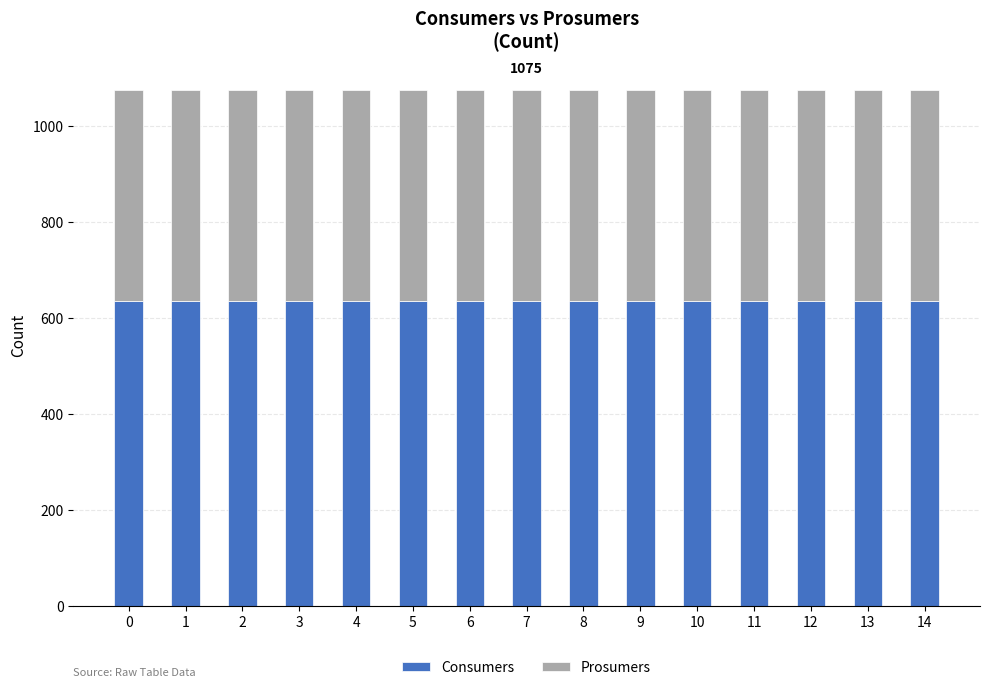

What is the sum of the Consumers values at 3 and 5?

1270